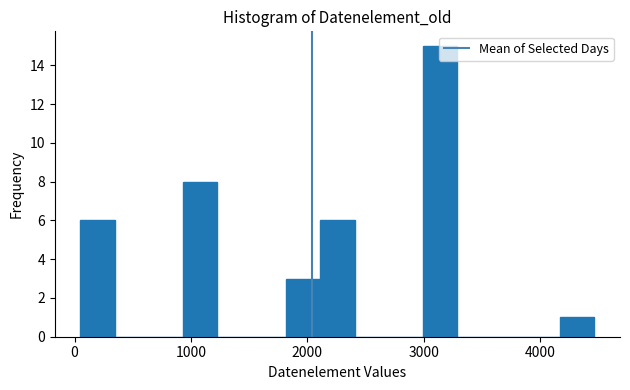

Read against the x-axis, roughly where is the centre of the tallest bar?

3100